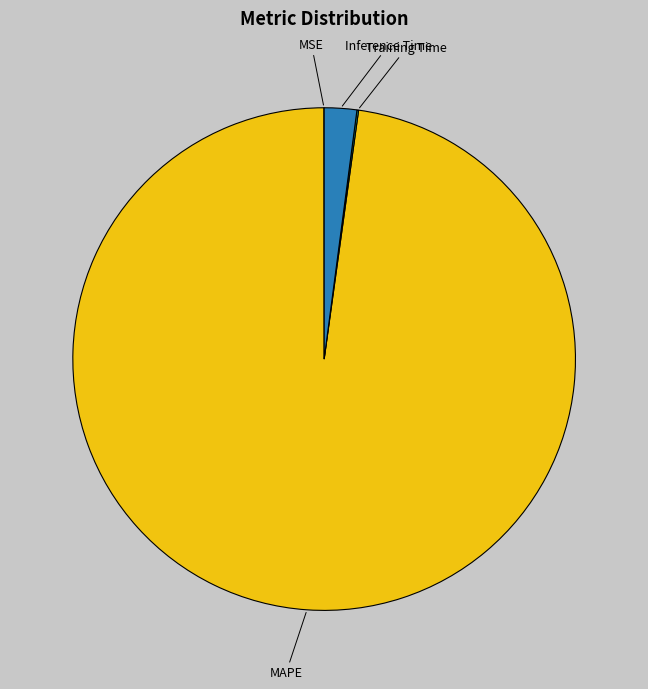

What is the largest slice in the pie chart?

MAPE